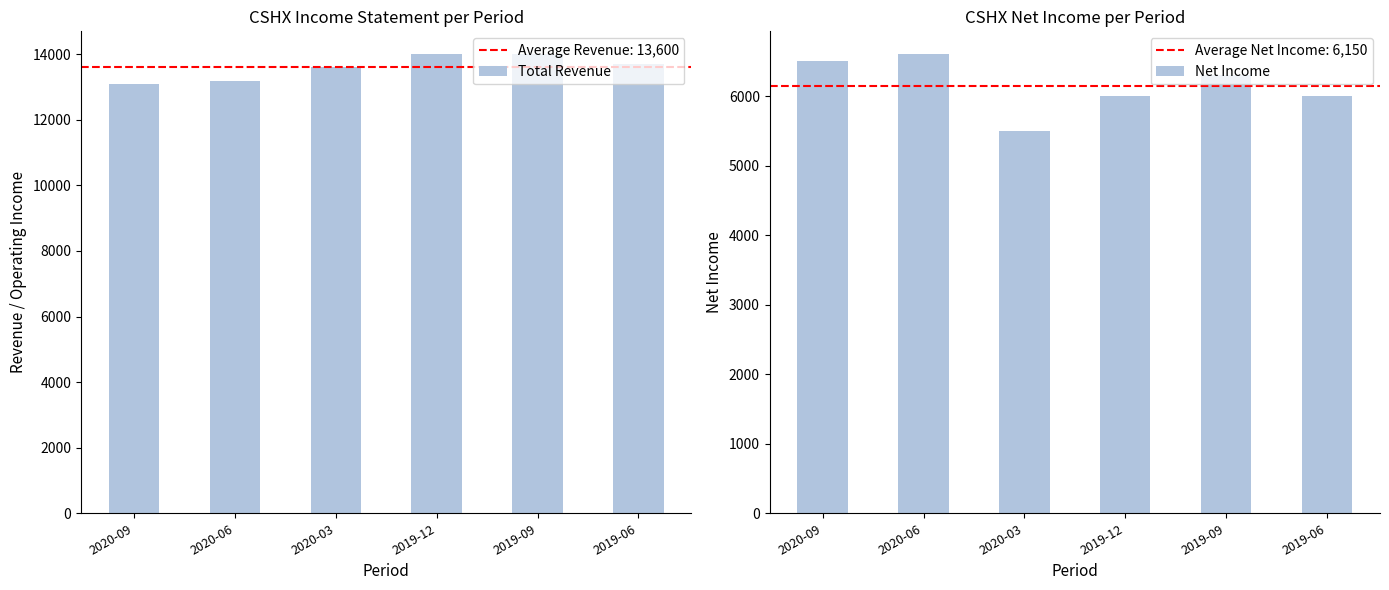

What is the label of the 6th bar from the left?

2019-06